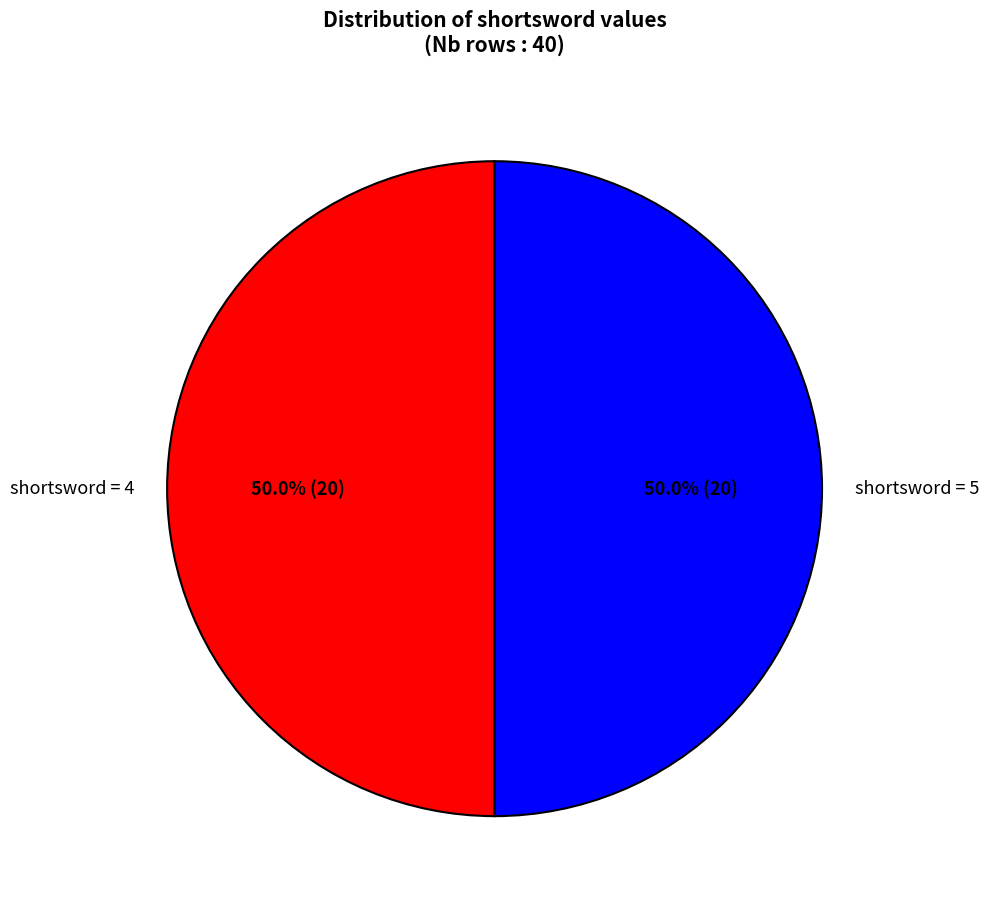

How many segments does this pie chart have?

2